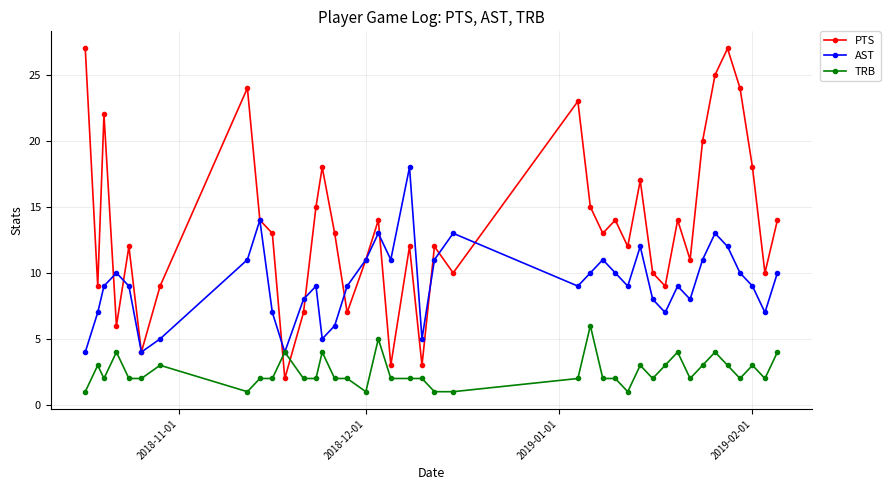

List the series in order of their peak value, lowest first.

TRB, AST, PTS